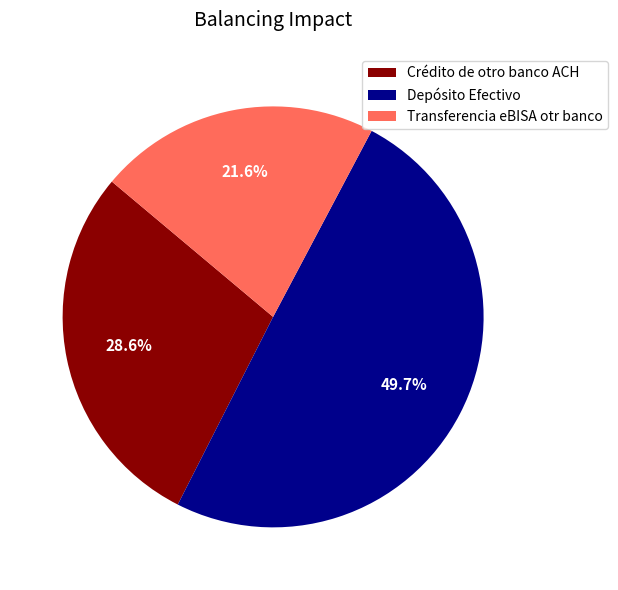

Rank the categories by value from highest to lowest.

Depósito Efectivo, Crédito de otro banco ACH, Transferencia eBISA otr banco